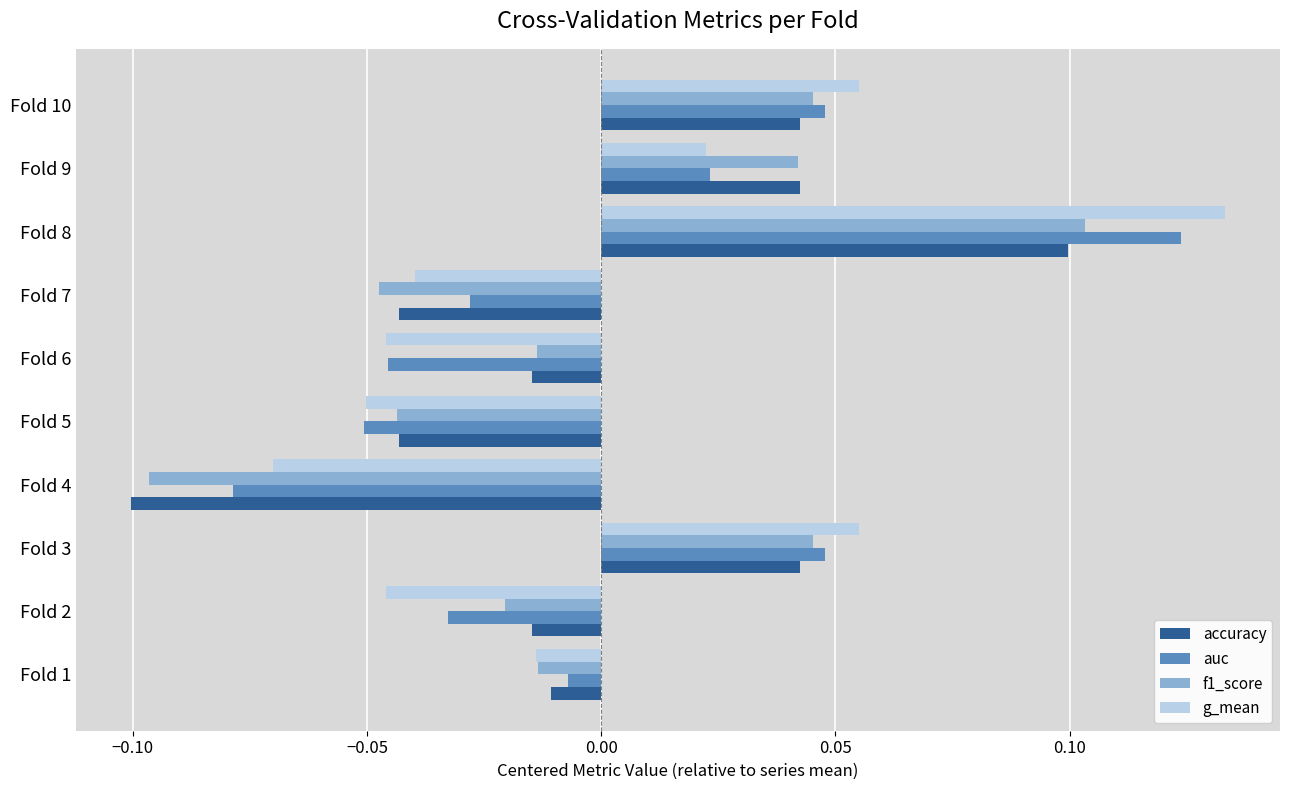

At which category is the sum across all series the highest?

Fold 8